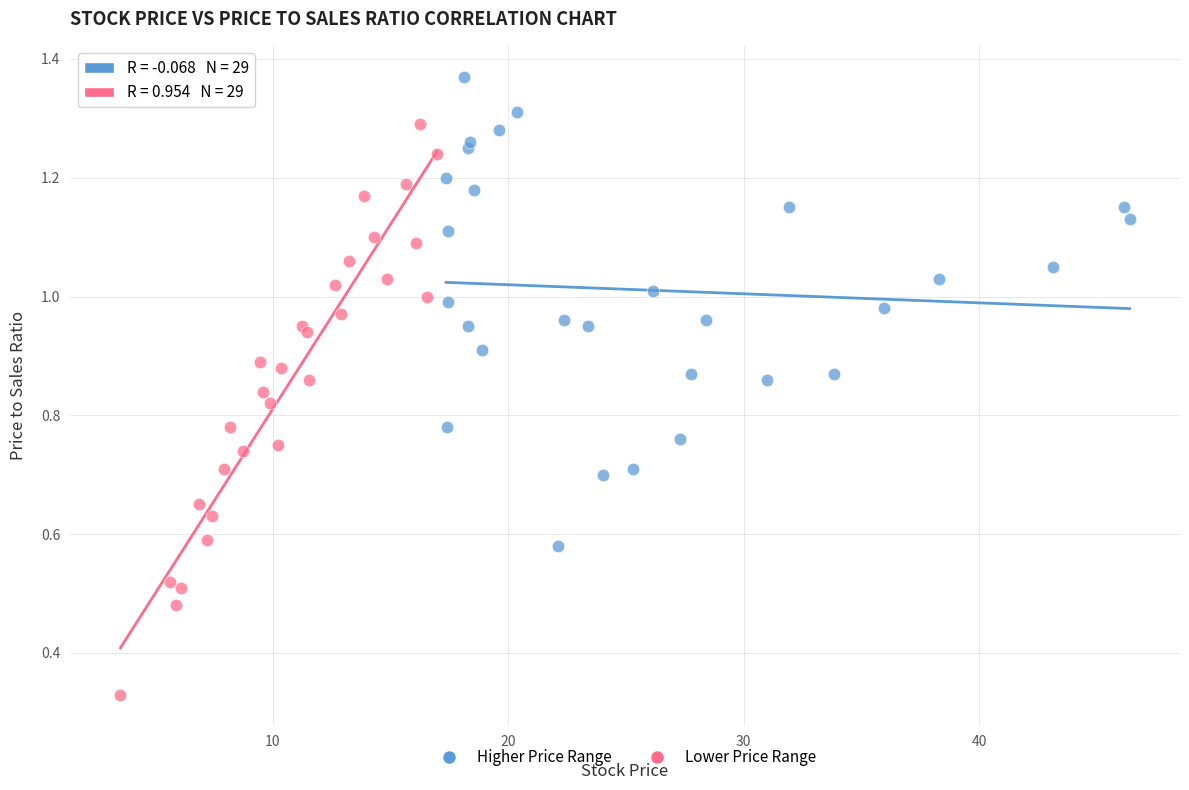

Which series contains the highest Y value?

Higher Price Range